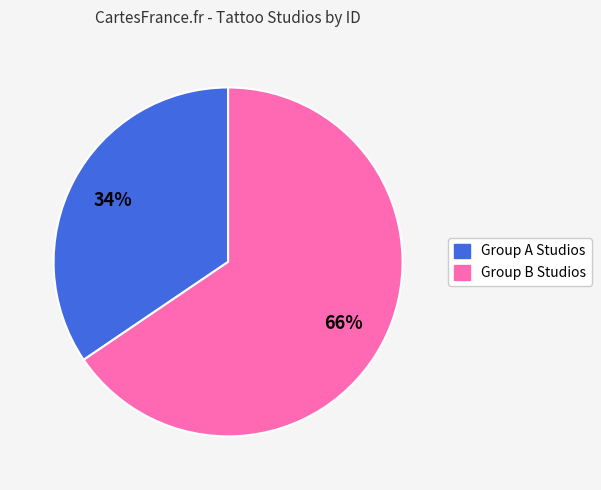

To the nearest percent, what is the average slice percentage?

50%